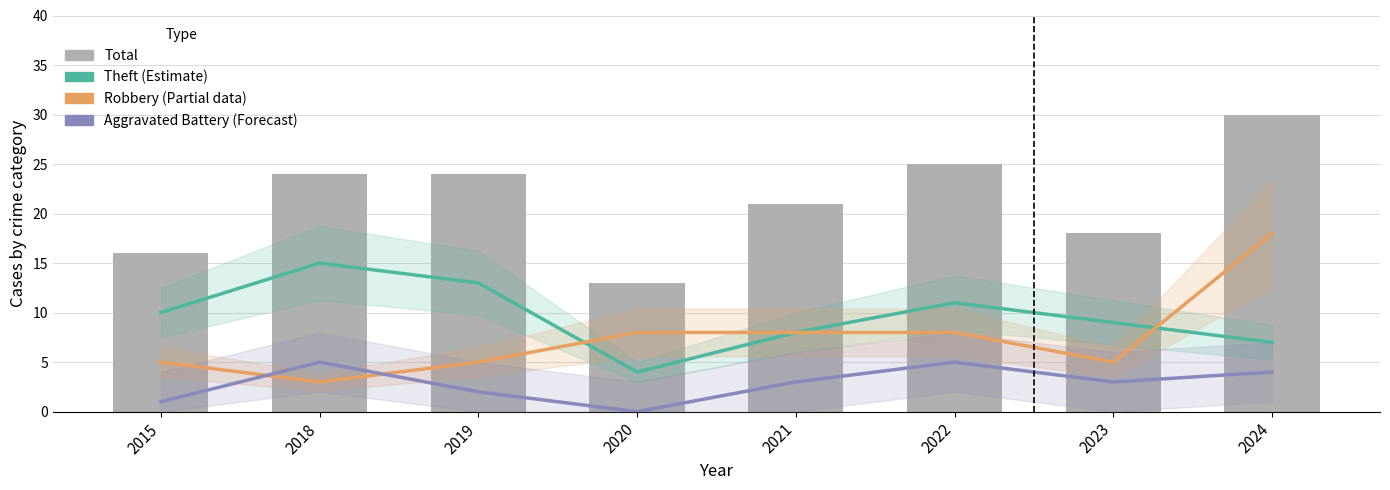

What is the sum of the Total values at 2015 and 2023?

34